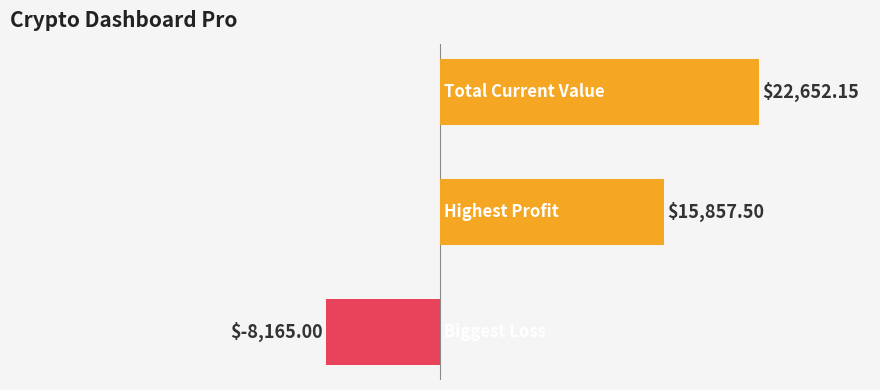

What is the average value?

10114.9